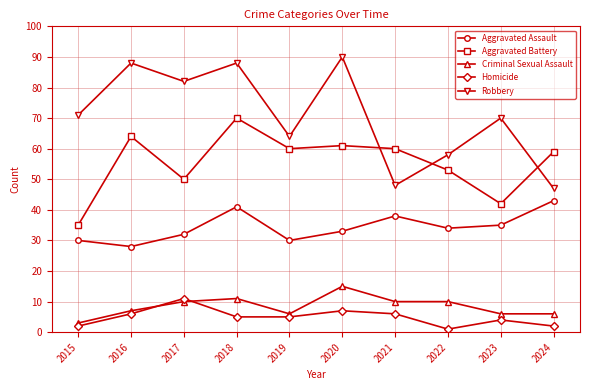

At which category does Robbery reach its first local peak?

2016